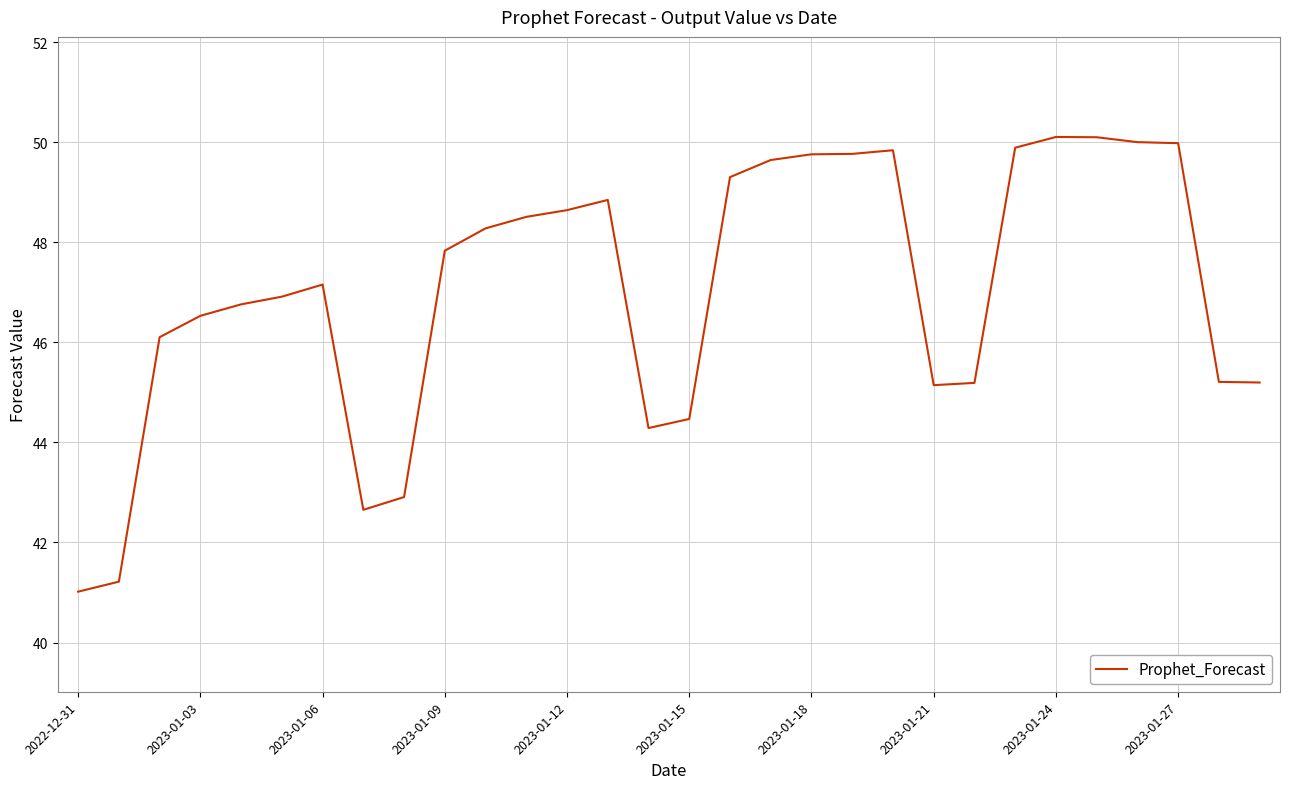

What is the smallest value displayed?

41.0